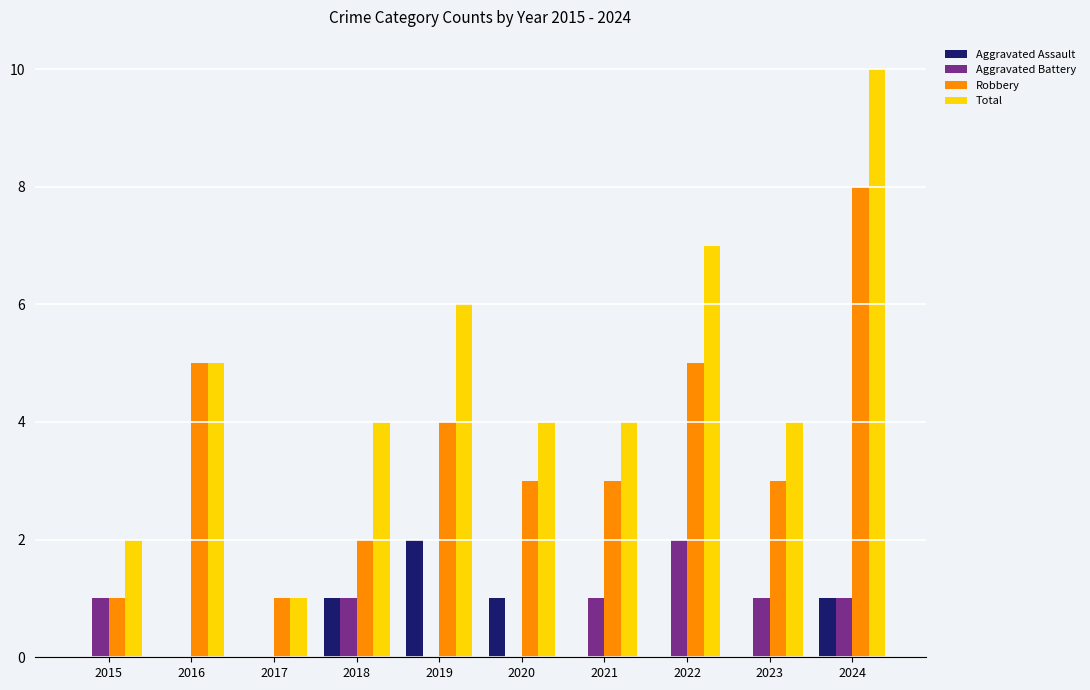

Between 2016 and 2018, which series saw the biggest shift?

Robbery